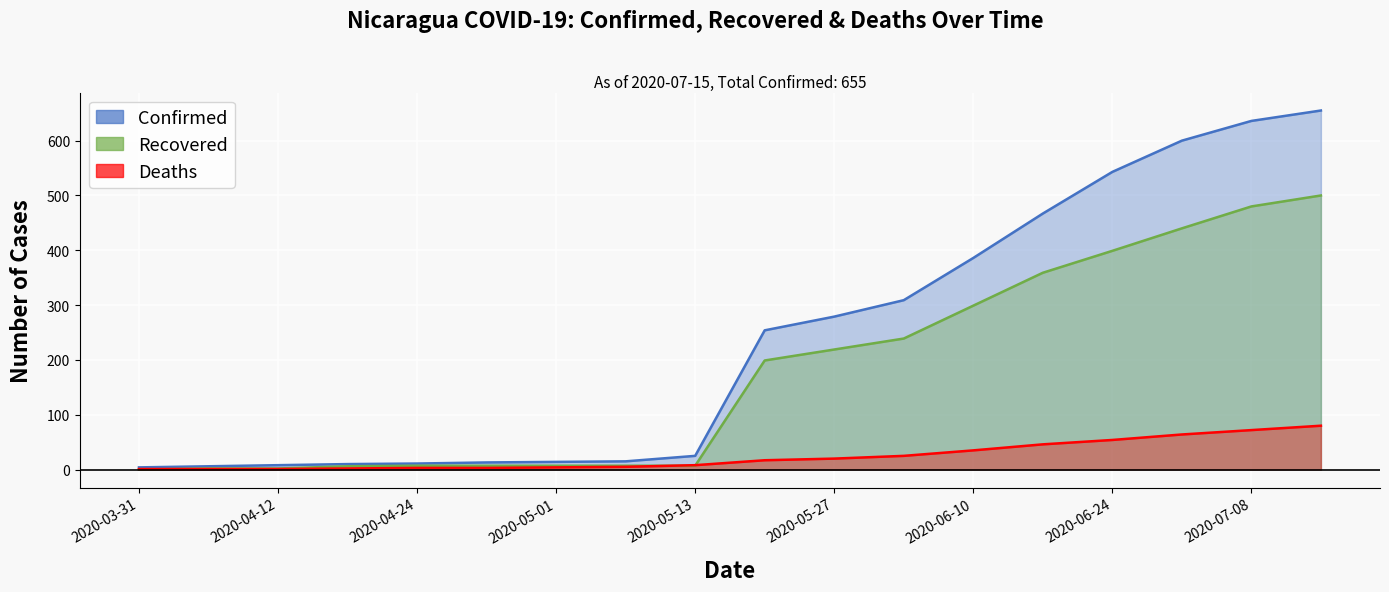

Between which two adjacent categories do Recovered and Deaths first intersect?

2020-03-31 and 2020-04-12